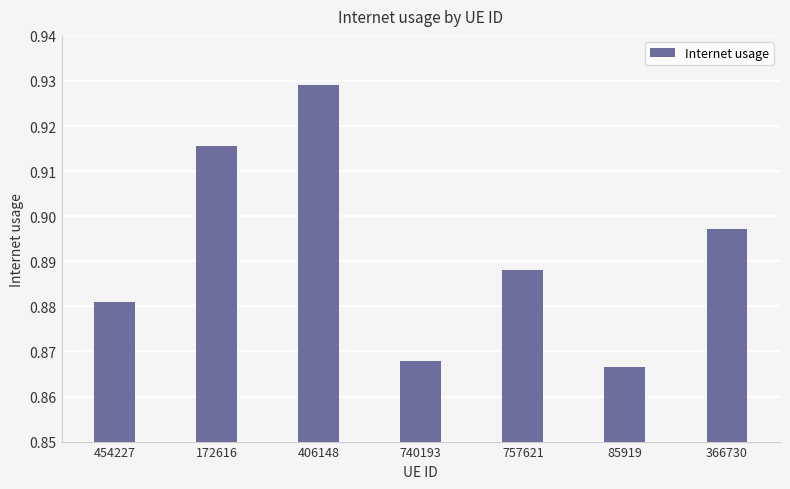

Which has a higher value, 172616 or 85919?

172616